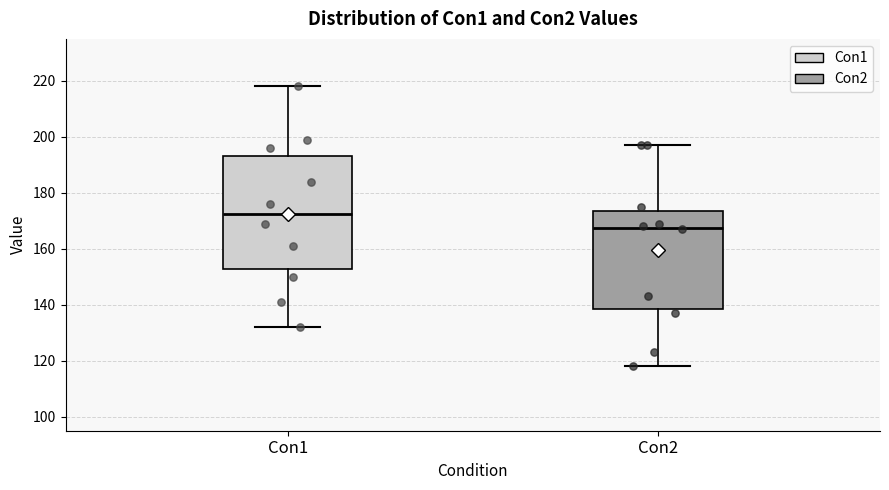

Comparing the boxes themselves (not the whiskers), which one is the tallest?

Con1